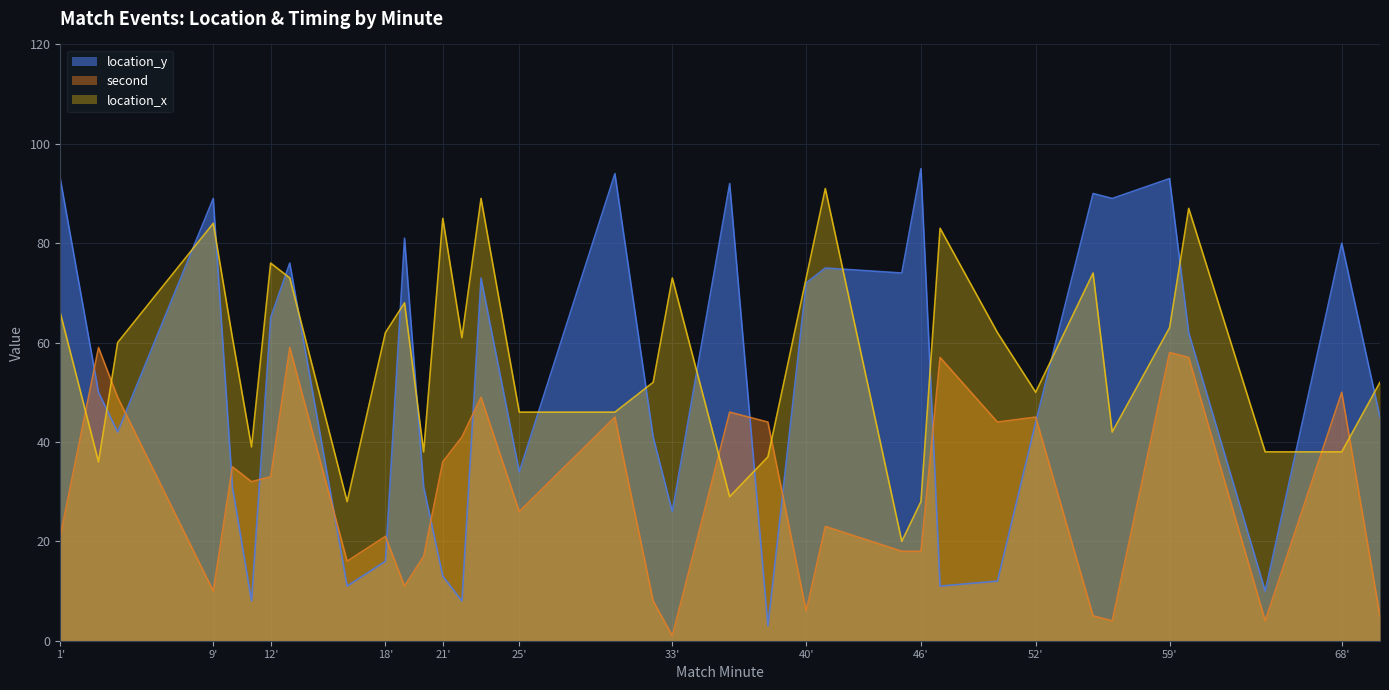

Which series has the widest spread of values?

location_y